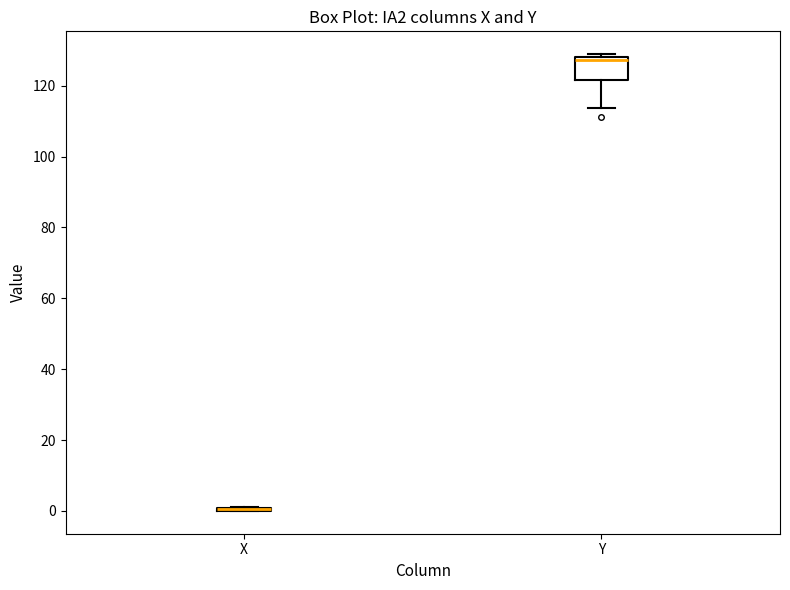

Reading left to right, transcribe this box plot: for each box, give where its median line is, the range the box spans, and where its two whiskers end, as read against the y-axis. The values are not printed on the chart, so give them approximately, as read against the axis.

X: box collapsed to a line at 0, whiskers 0 to 0
Y: median 128 (just below the box's upper edge), box 122 to 128, whiskers 114 to 128 (just above the box's upper edge)